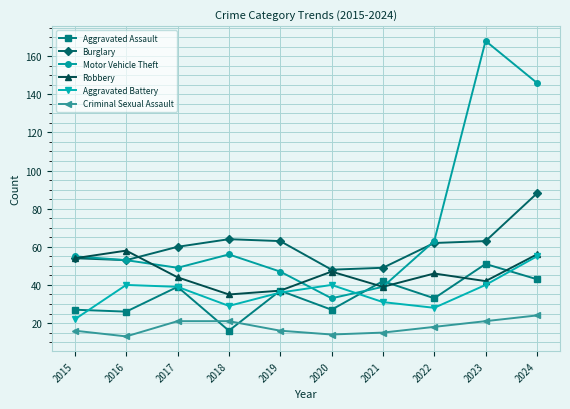

At which category does Motor Vehicle Theft reach its first local peak?

2018